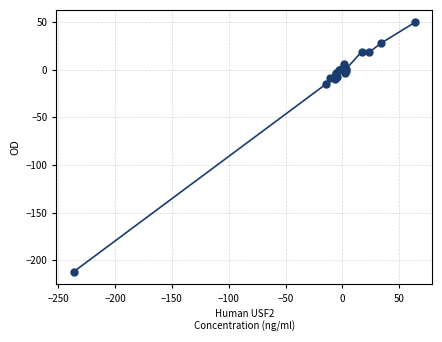

True or false: there are more than 0 points higher than both neighbors.

True